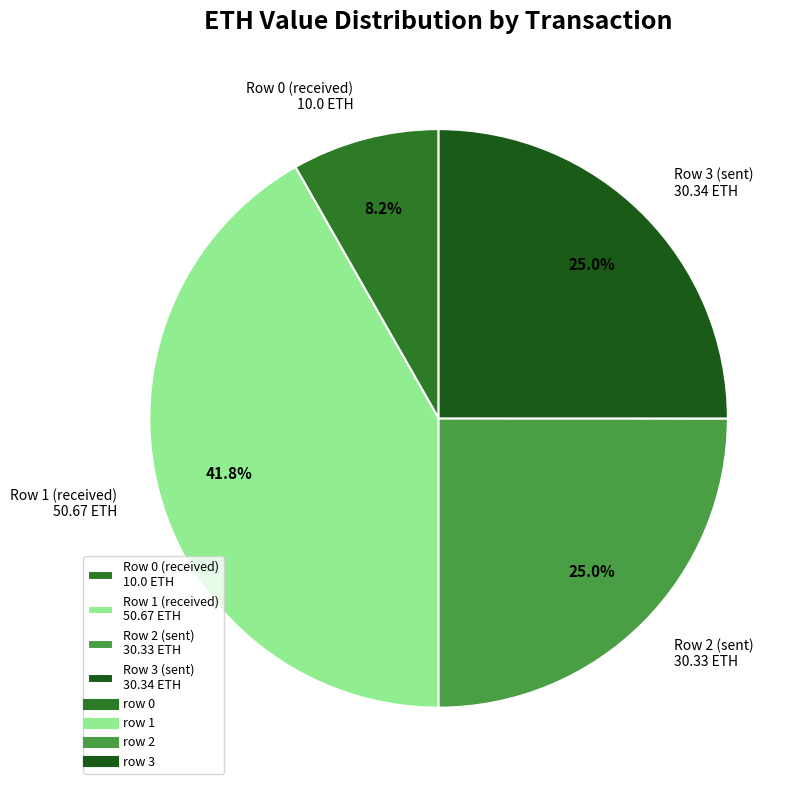

What is the largest slice in the pie chart?

Row 1 (received) 50.67 ETH